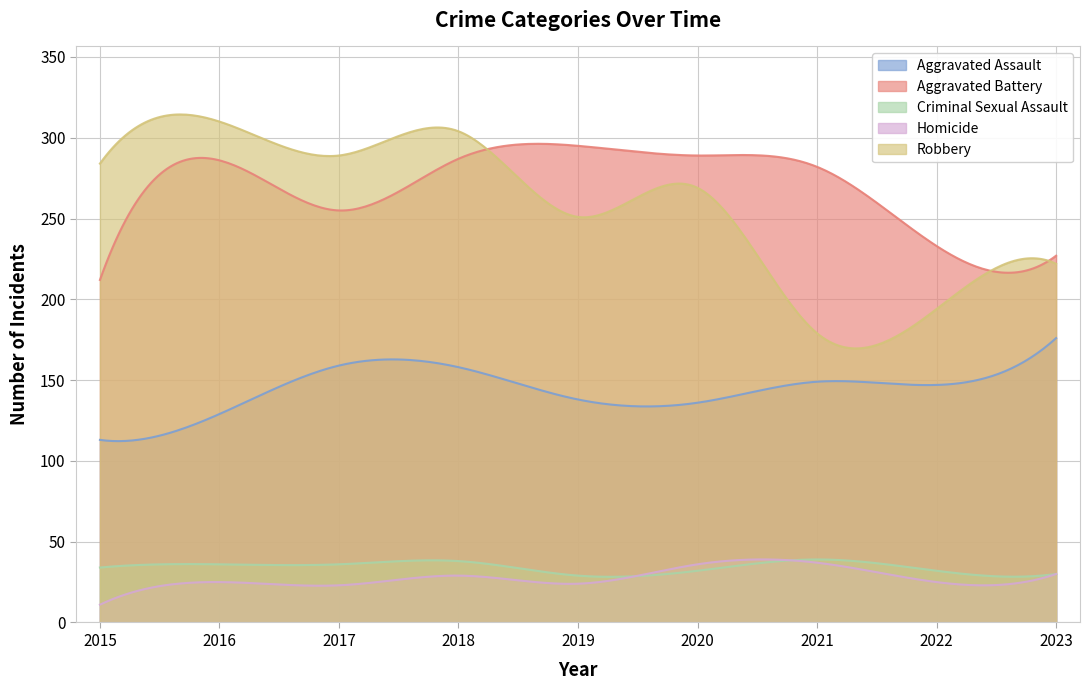

Reading left to right, extract all data points from this chart.

Aggravated Assault: 113	129	159	158	138	136	149	147	176
Aggravated Battery: 212	286	255	287	295	289	282	233	227
Criminal Sexual Assault: 34	36	36	38	29	32	39	32	30
Homicide: 11	25	23	29	24	36	37	25	30
Robbery: 284	310	289	304	251	269	179	194	222